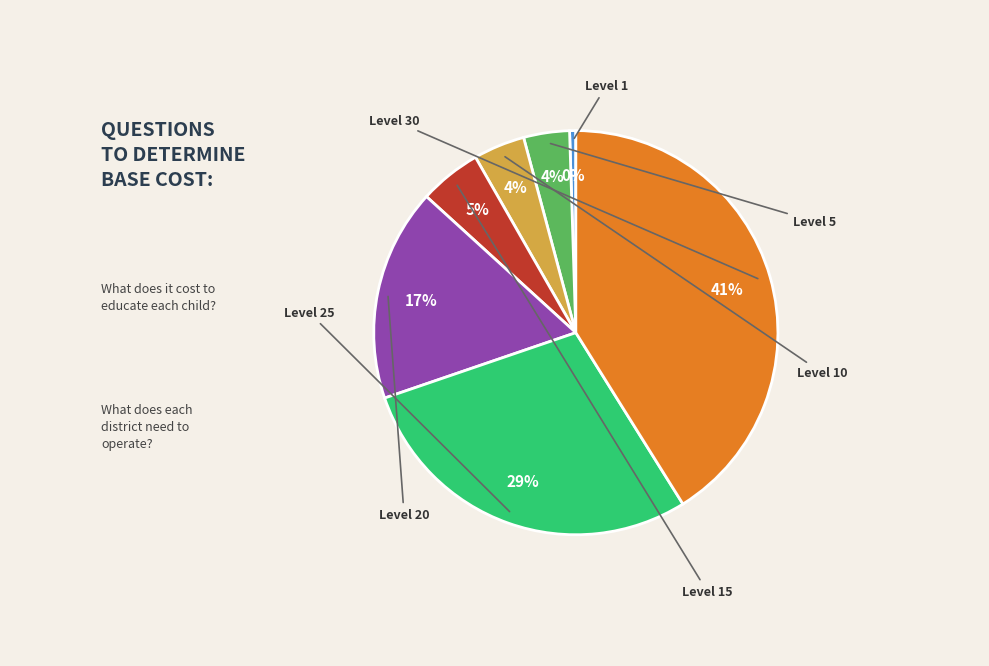

How much of the chart is everything except Level 25?

71.4%